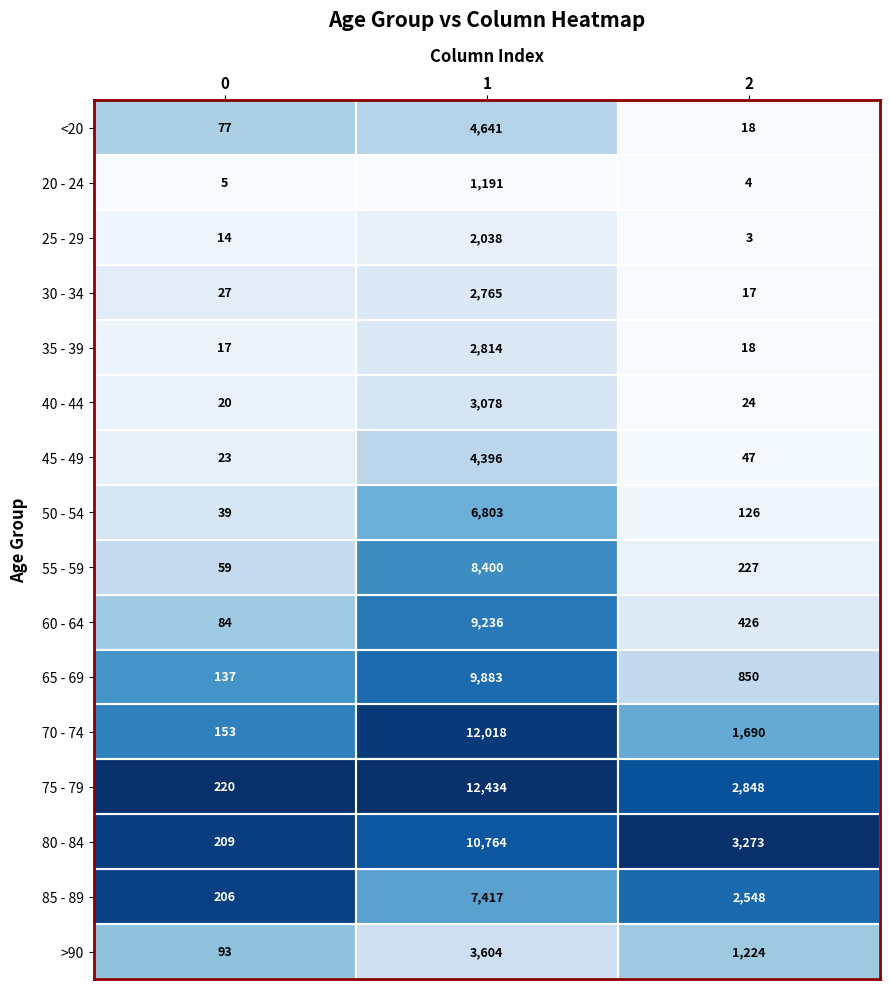

The value of 80 - 84 at 2 is 3273. True or false?

True